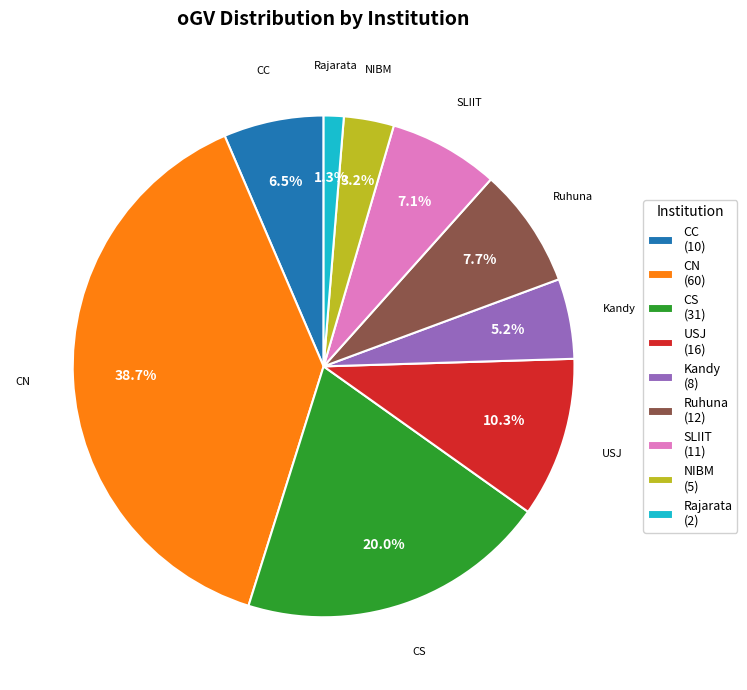

To the nearest percent, what is the difference between the largest and smallest slice percentages?

37%